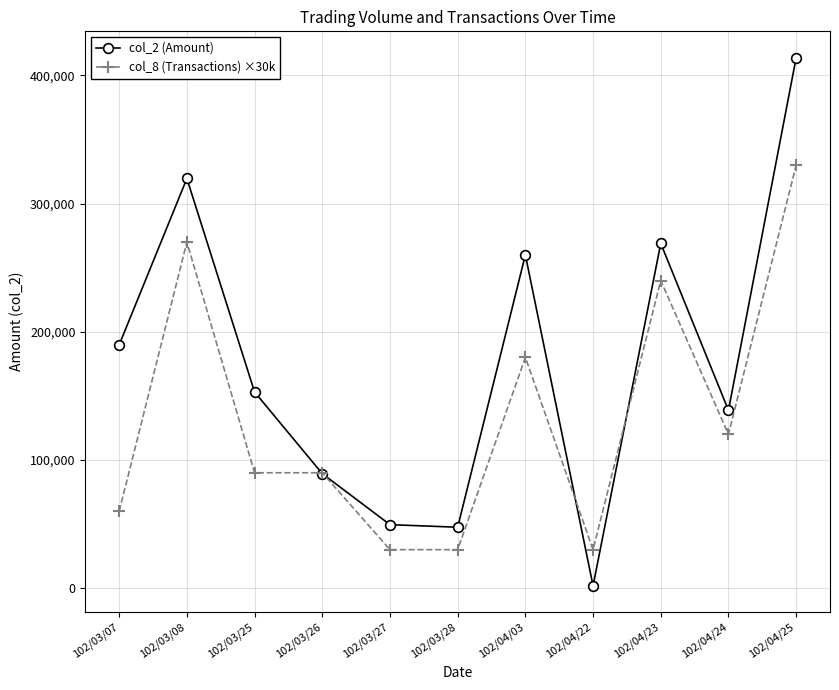

What is the total value across all series at 102/04/23?

508970